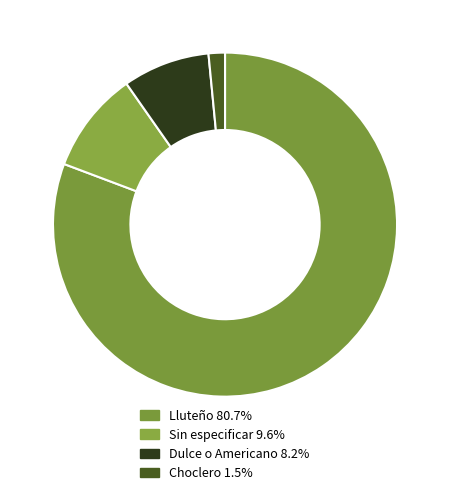

Count the number of slices in the pie.

4